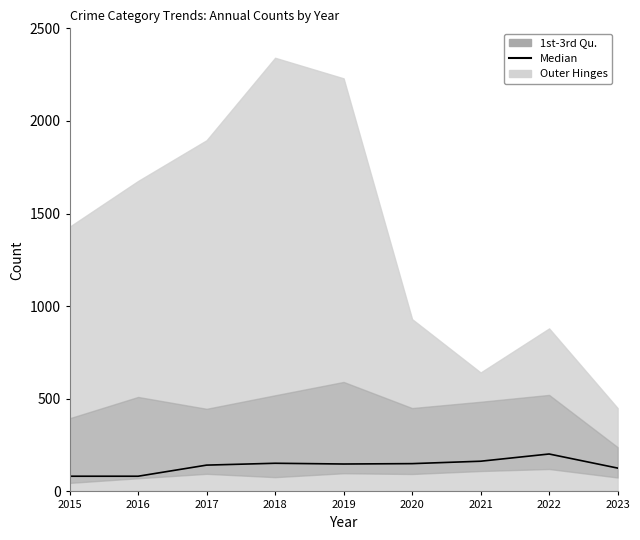

How many data points are less than 148?

4